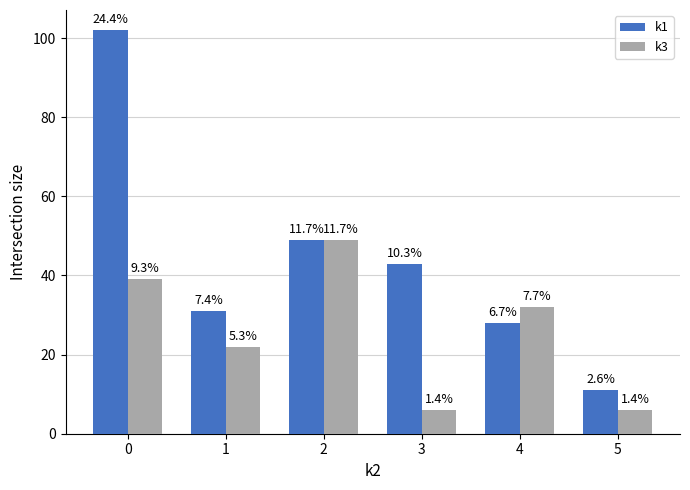

List the series in order of their overall mean, lowest first.

k3, k1